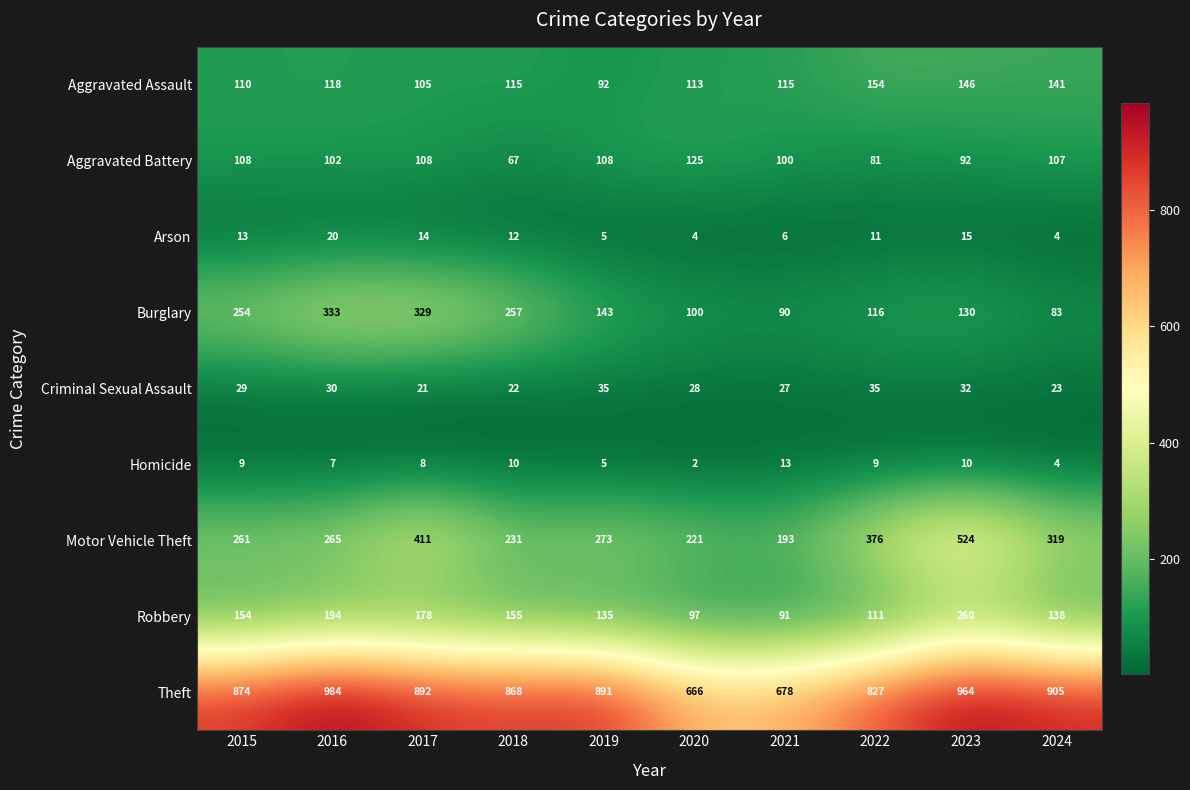

Between 2015 and 2017, which series saw the biggest shift?

Motor Vehicle Theft